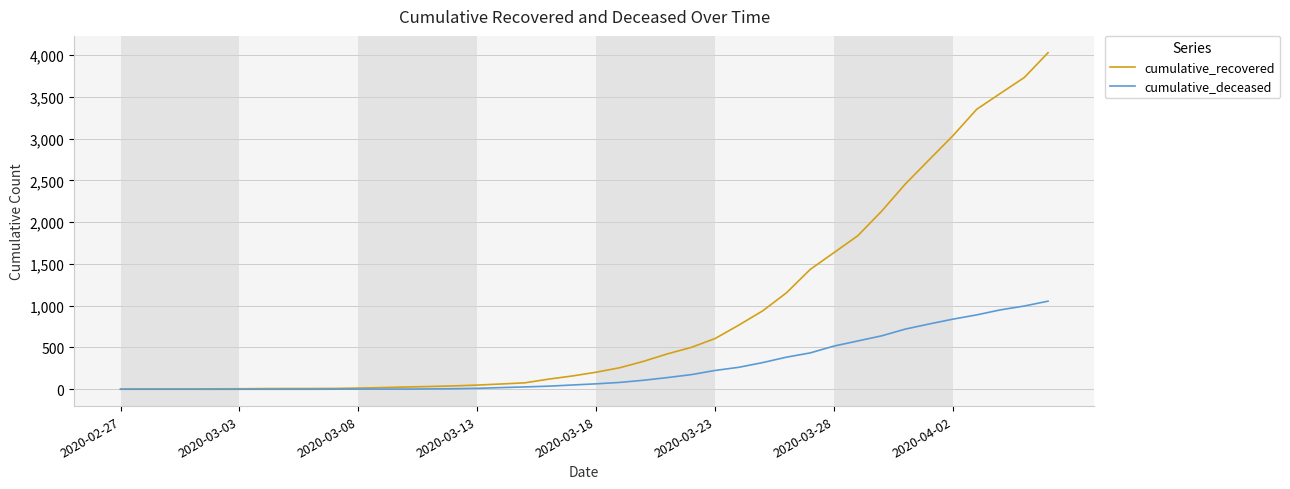

Which series has the largest range (max minus min)?

cumulative_recovered